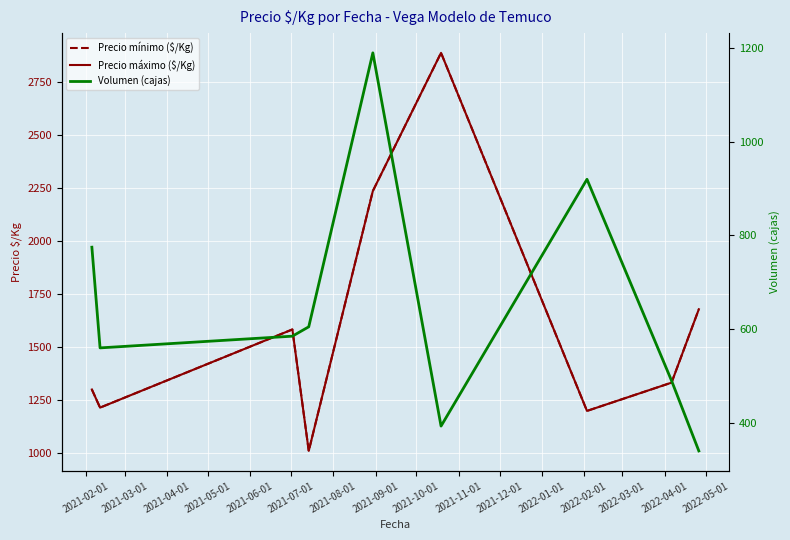

What is the value of the Precio mínimo ($/Kg) point at the 4th from the left?

1011.3